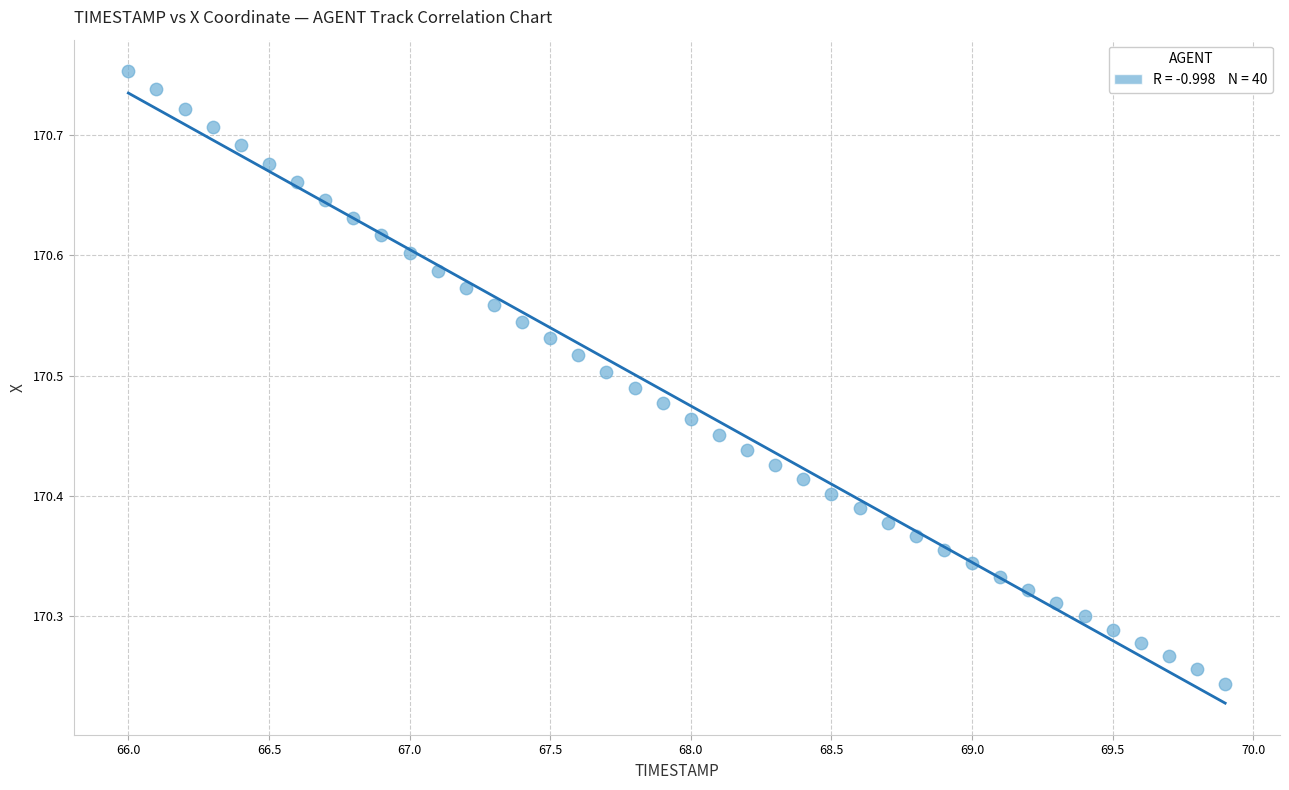

What is the range of X values (max minus min)?

3.9